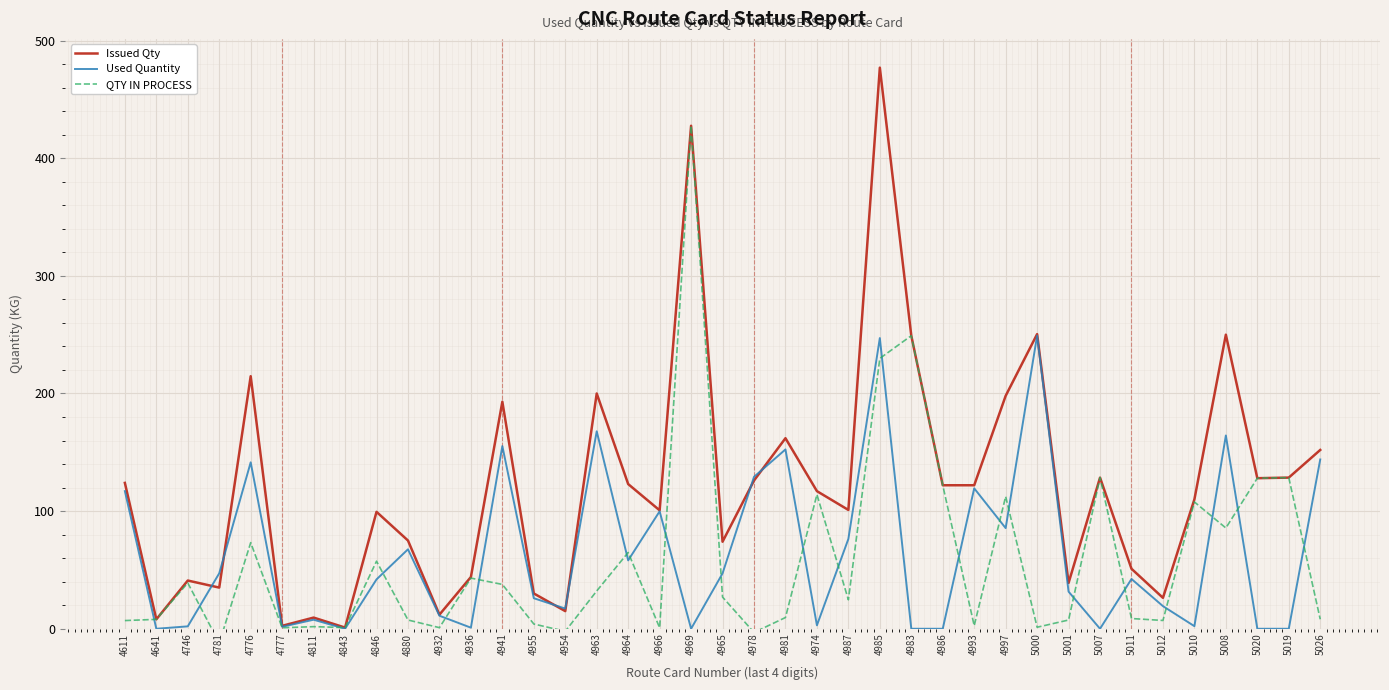

How many times do Used Quantity and Issued Qty cross each other?

6